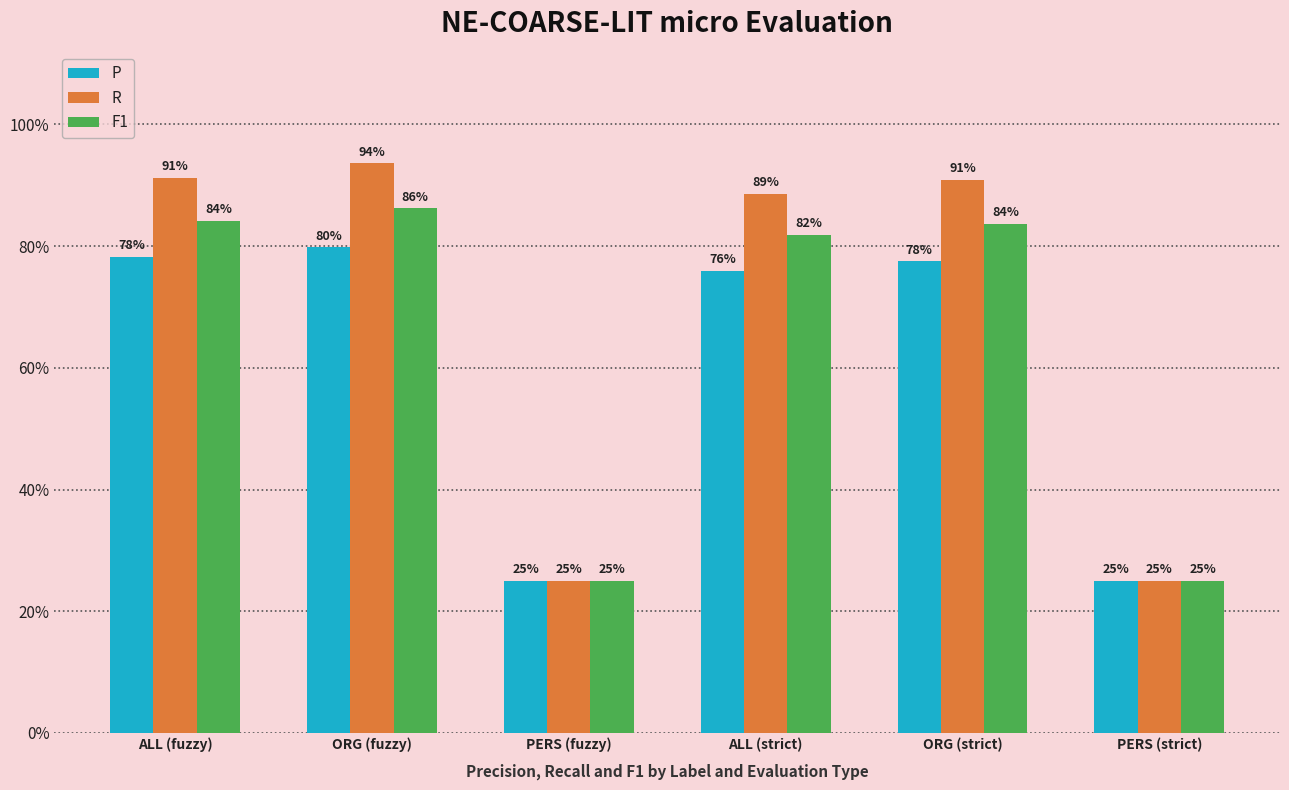

Reading left to right, extract all data points from this chart.

P: ALL (fuzzy)=0.8	ORG (fuzzy)=0.8	PERS (fuzzy)=0.2	ALL (strict)=0.8	ORG (strict)=0.8	PERS (strict)=0.2
R: ALL (fuzzy)=0.9	ORG (fuzzy)=0.9	PERS (fuzzy)=0.2	ALL (strict)=0.9	ORG (strict)=0.9	PERS (strict)=0.2
F1: ALL (fuzzy)=0.8	ORG (fuzzy)=0.9	PERS (fuzzy)=0.2	ALL (strict)=0.8	ORG (strict)=0.8	PERS (strict)=0.2